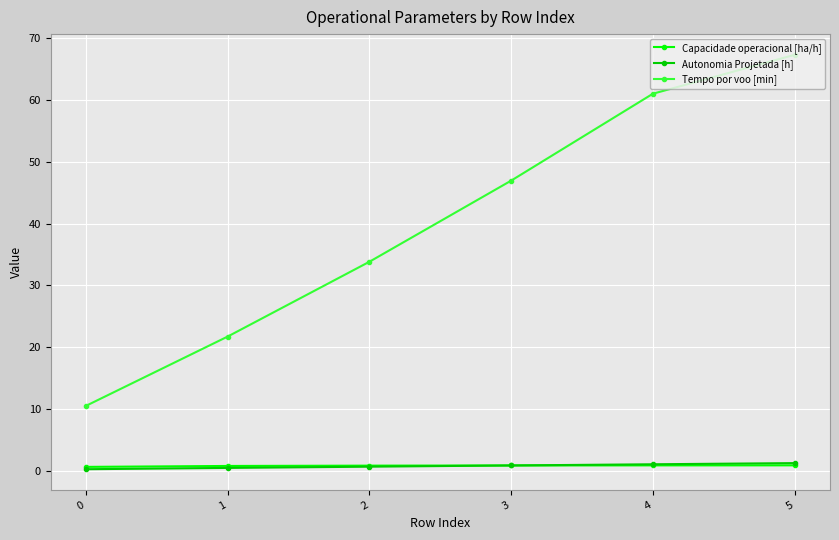

What is the difference between the Autonomia Projetada [h] values at 1 and 0?

0.2